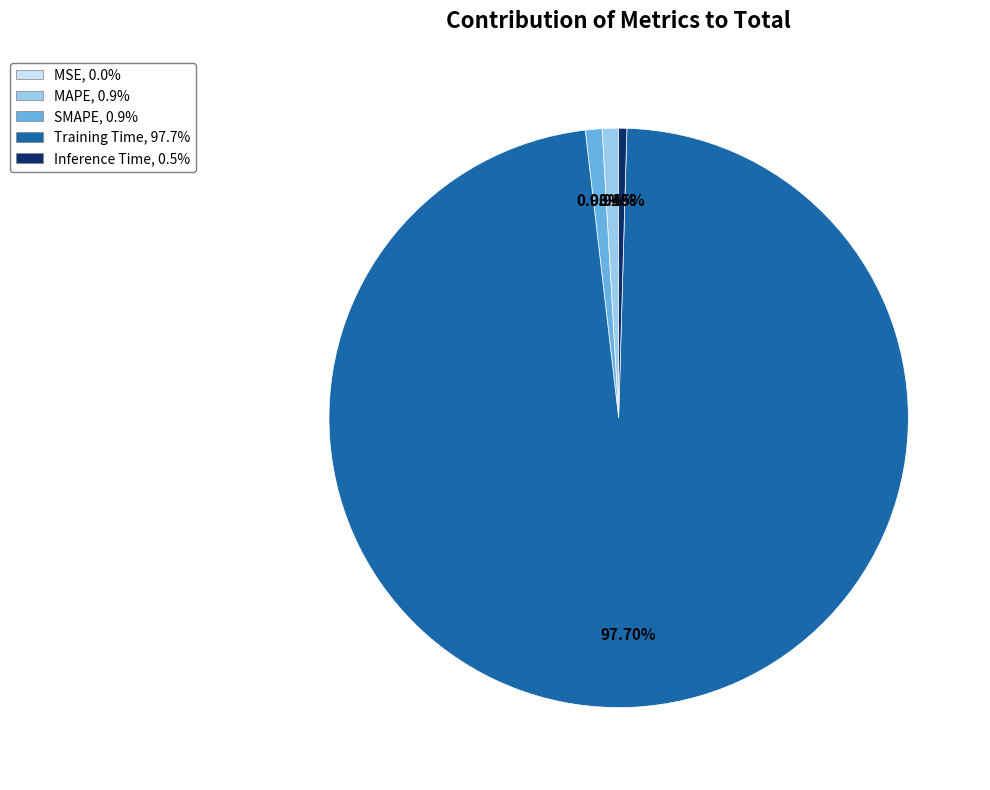

What is the largest slice in the pie chart?

Training Time